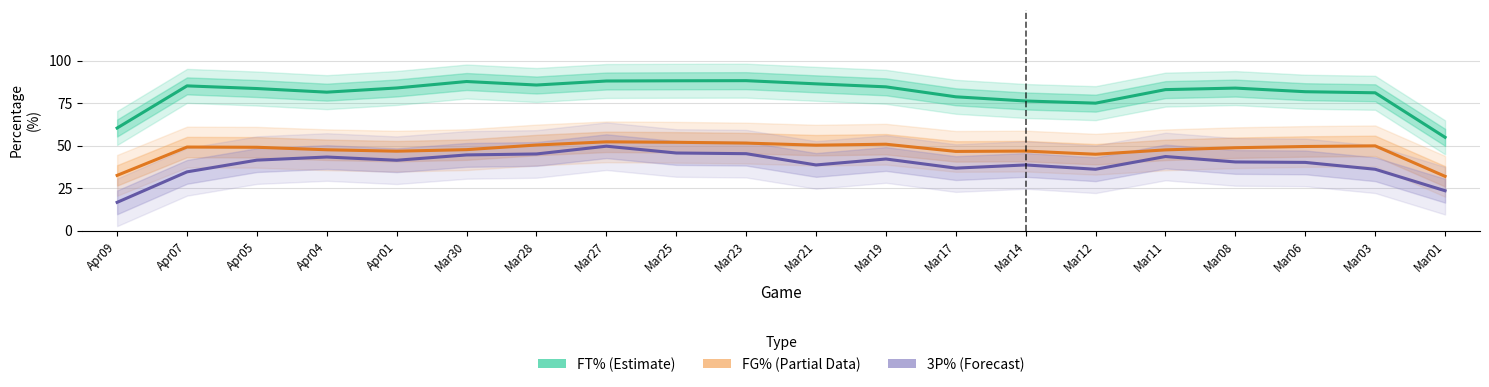

True or false: FT% and FG% cross at least once.

False